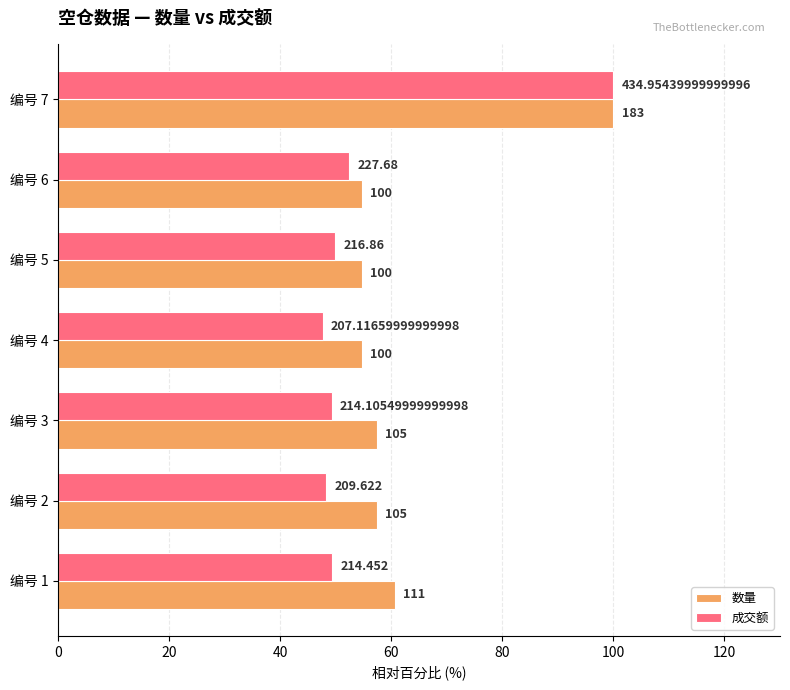

What is the value of the 成交额 bar at the 1st from the left?

49.3